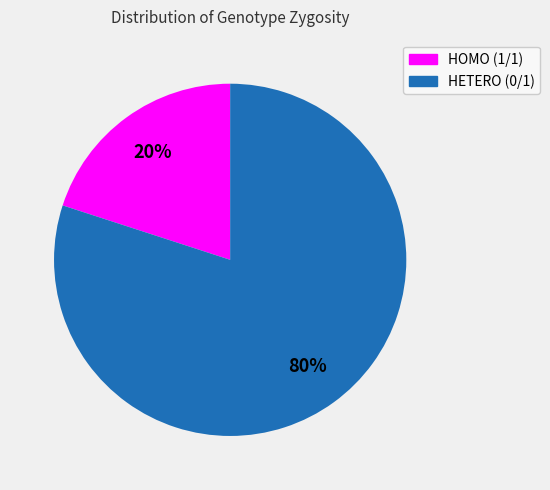

Rank the categories by value from lowest to highest.

HOMO (1/1), HETERO (0/1)